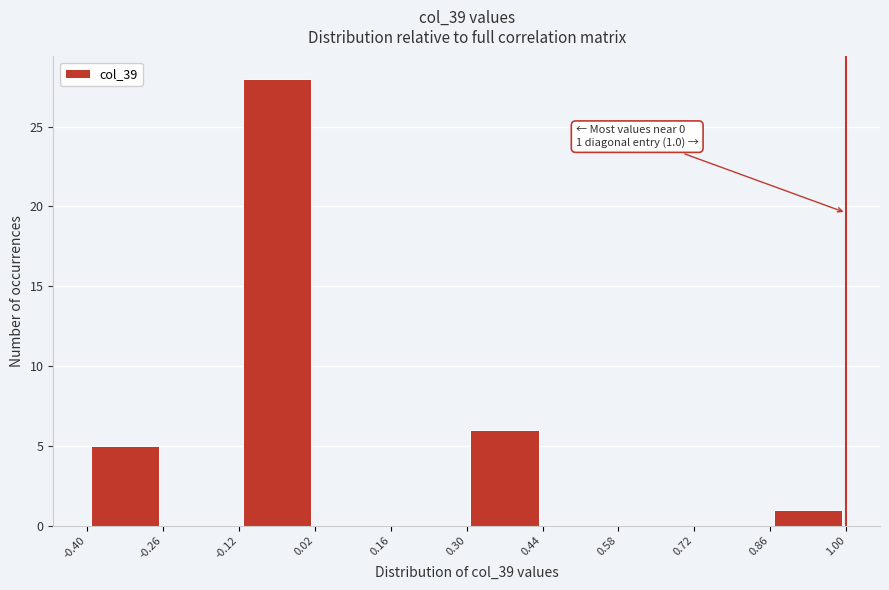

Over which range of the x-axis is the bar tallest?

-0.12 to 0.02